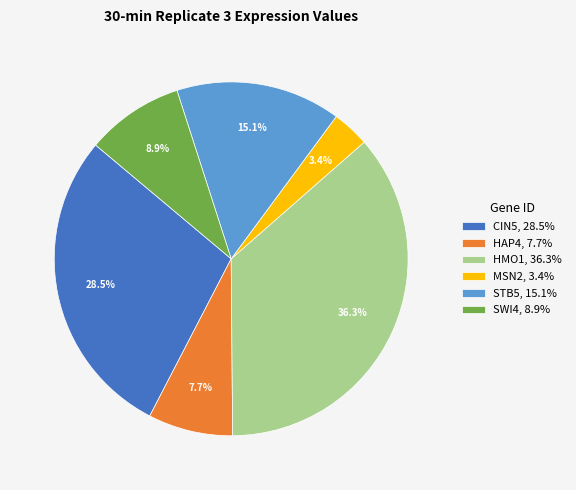

To the nearest percent, what is the difference between the largest and smallest slice percentages?

33%